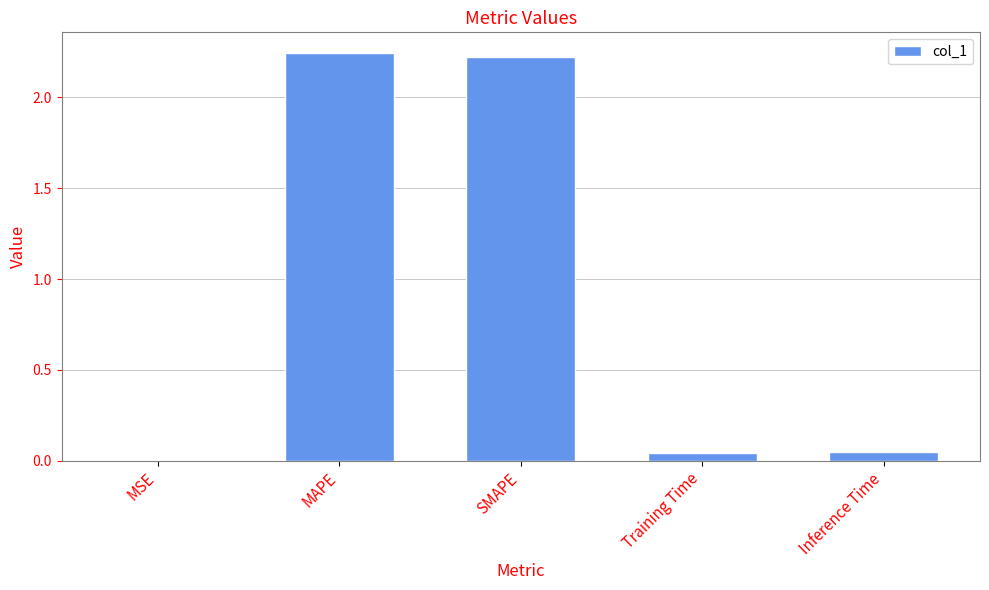

Is it true that the value at MAPE is 2.2?

True